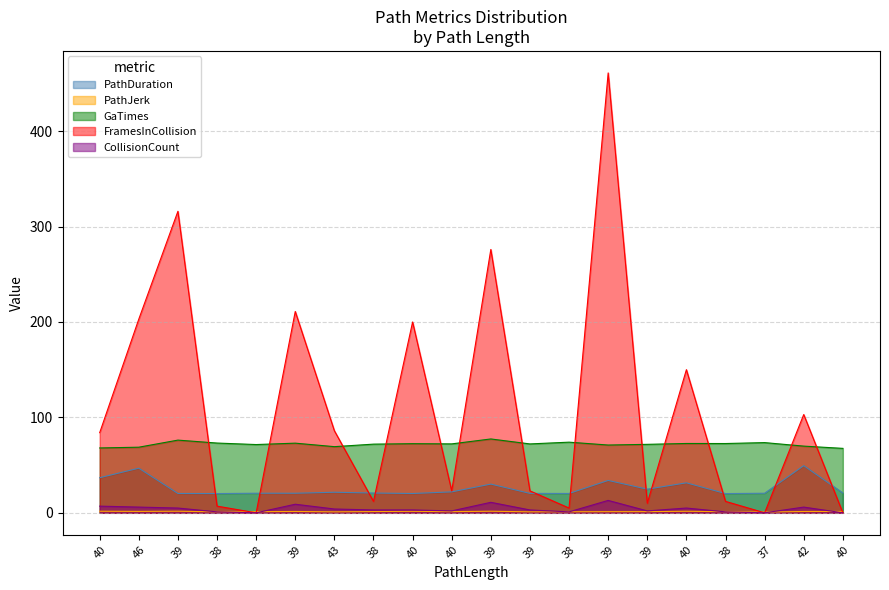

Which series has the largest total across all categories?

FramesInCollision